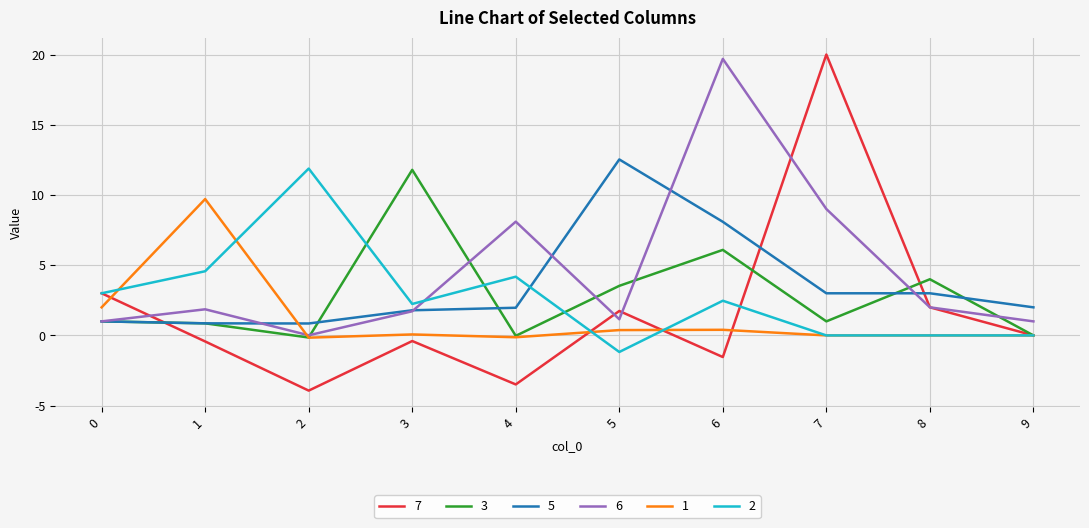

What is the spread (max minus min) of values at 0?

2.0